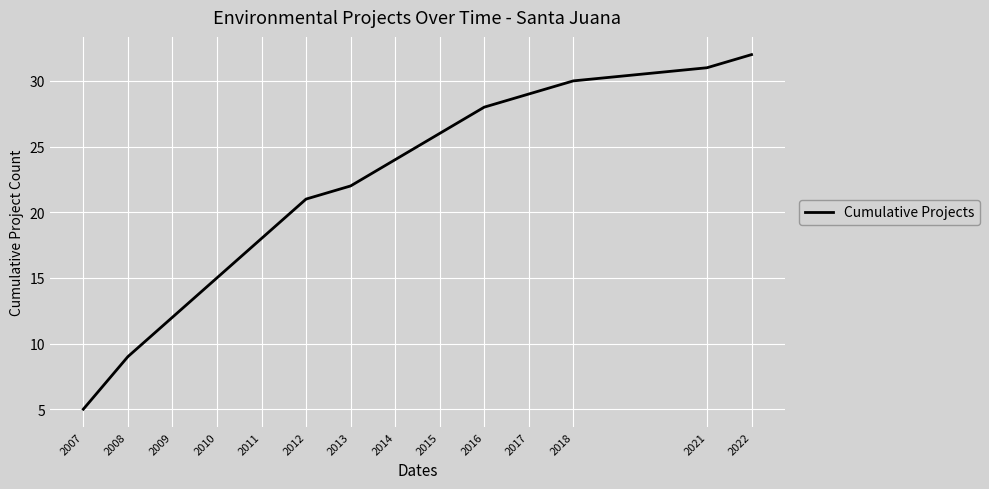

Rank the categories by value from highest to lowest.

2022, 2021, 2018, 2017, 2016, 2015, 2014, 2013, 2012, 2011, 2010, 2009, 2008, 2007